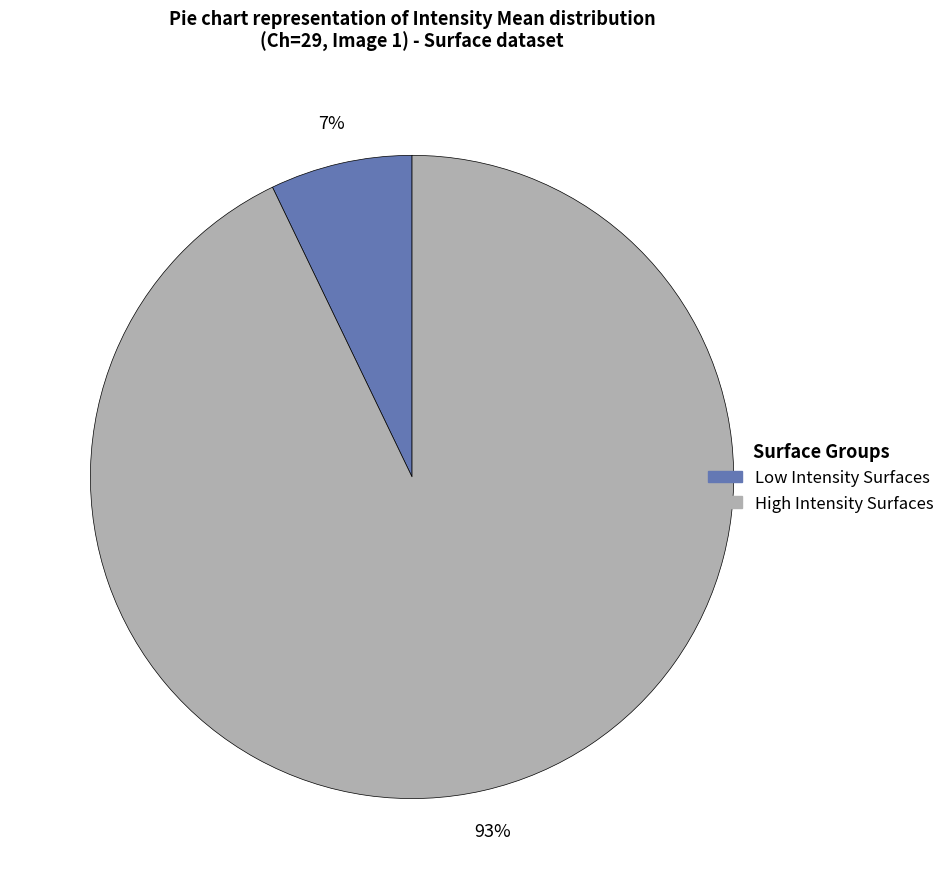

Is there any slice that represents more than half of the pie?

Yes